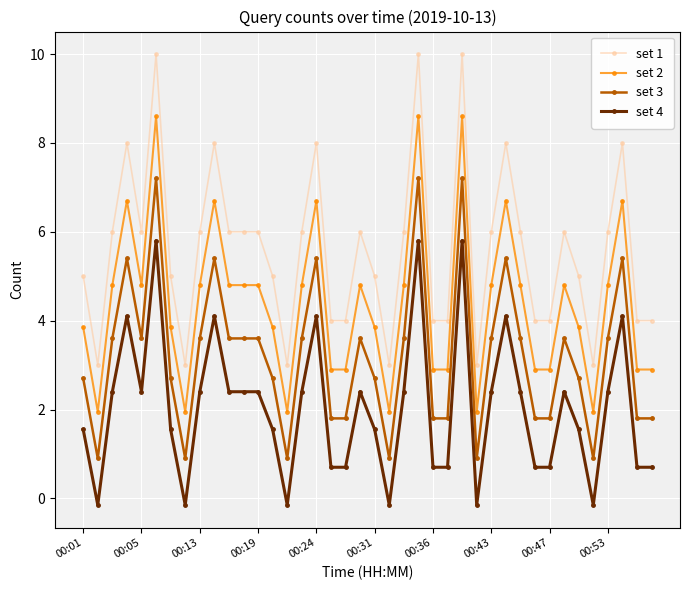

True or false: set 4 has more than 0 interior local peaks.

True